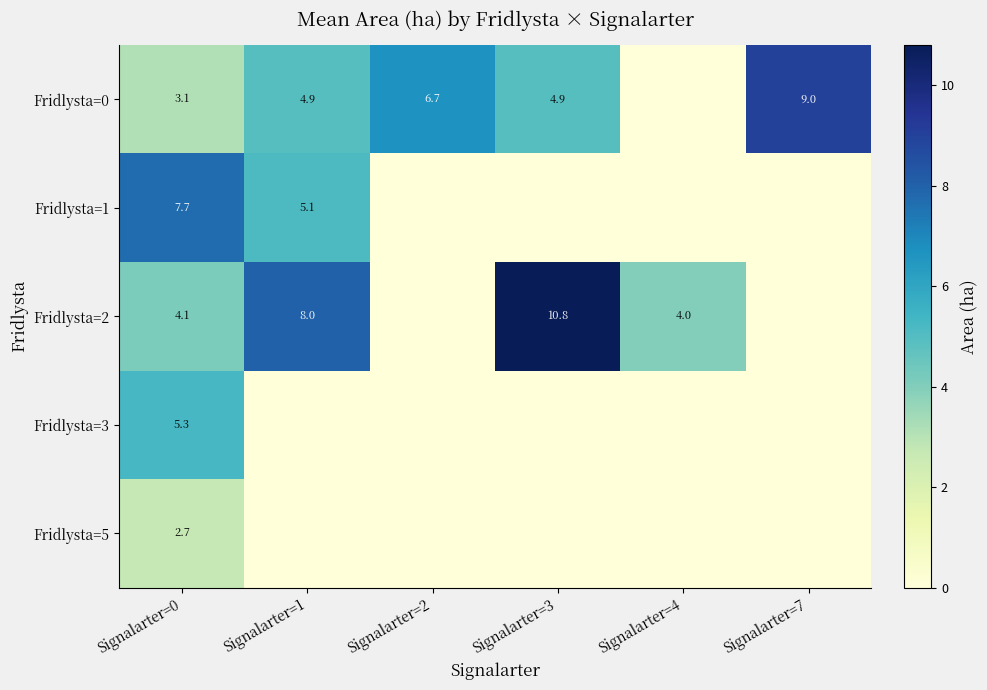

What is the sum of the Fridlysta=0 values at Signalarter=7 and Signalarter=0?

12.1